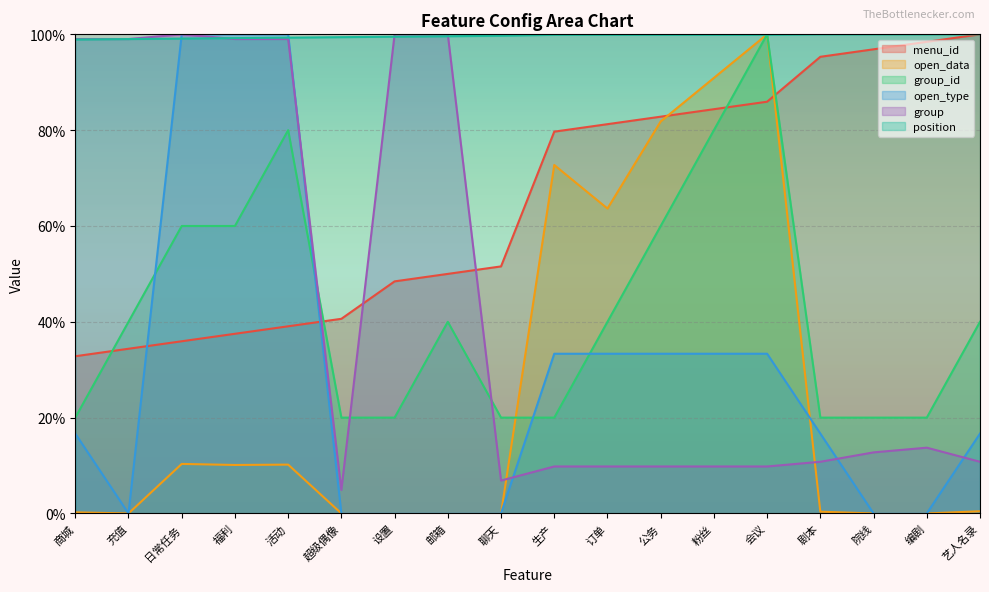

Where do position and open_data first cross each other?

粉丝 and 会议